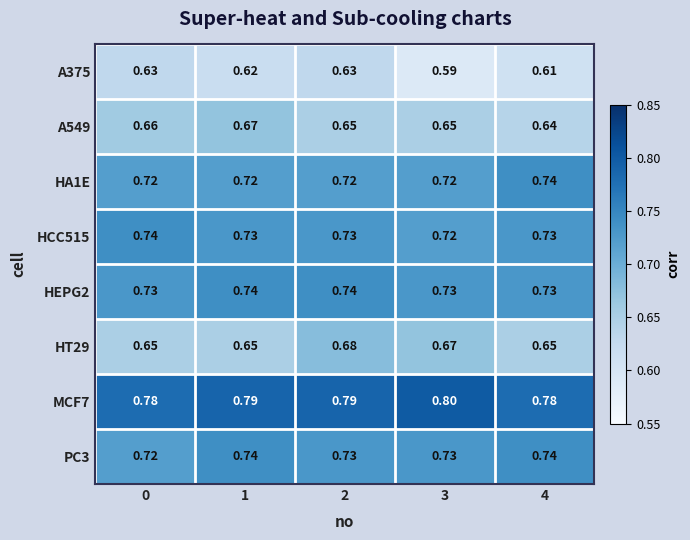

What is the greatest value displayed?

0.8